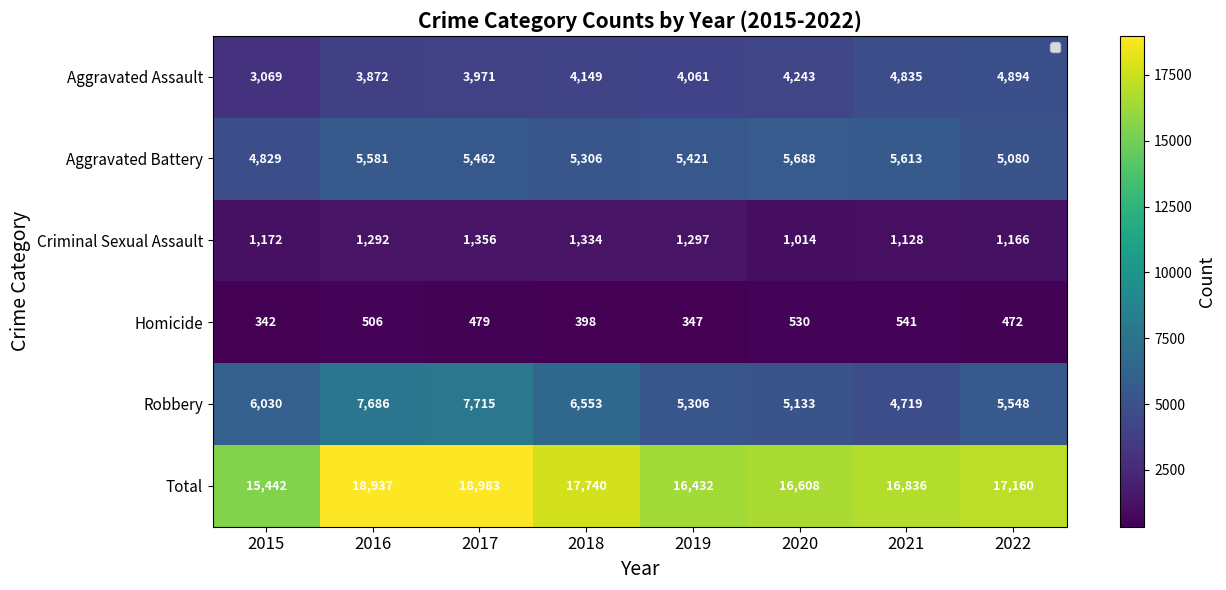

True or false: Homicide has a value of 551 at 2015.

False